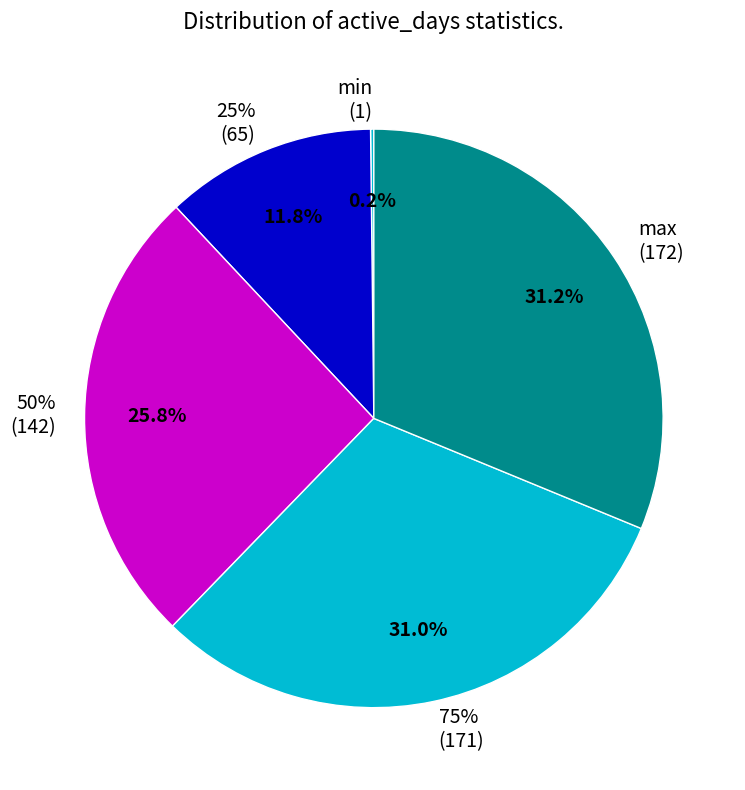

To the nearest percent, what is the average slice percentage?

20%